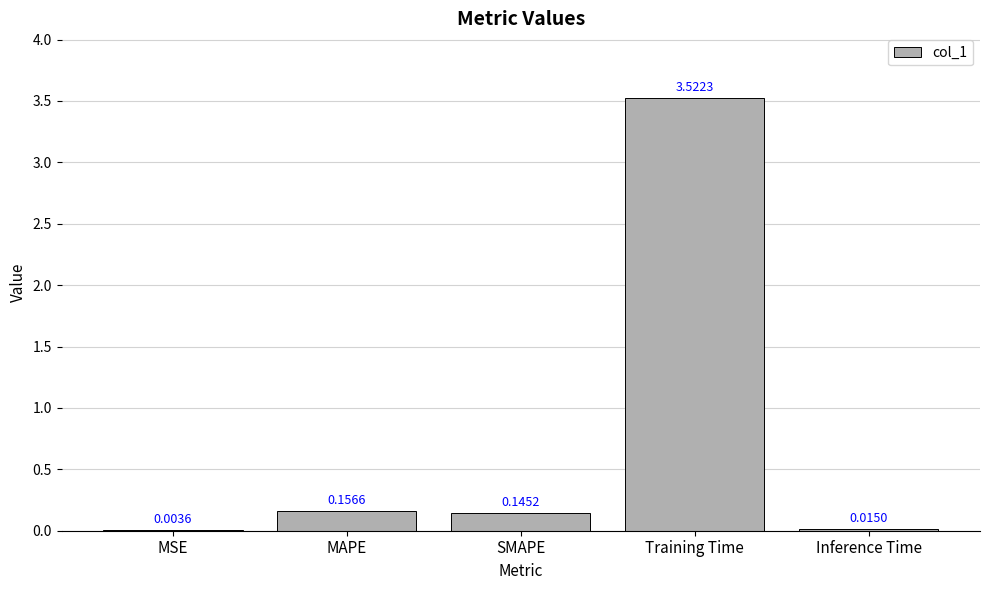

What is the sum of the values at MAPE and SMAPE?

0.3